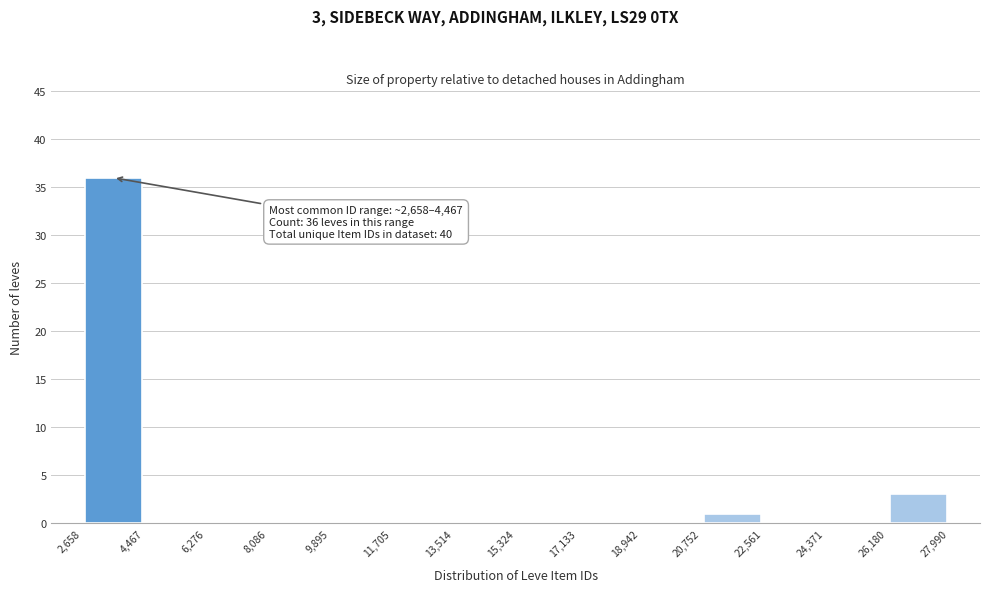

Over which range of the x-axis is the bar tallest?

2,658 to 4,467